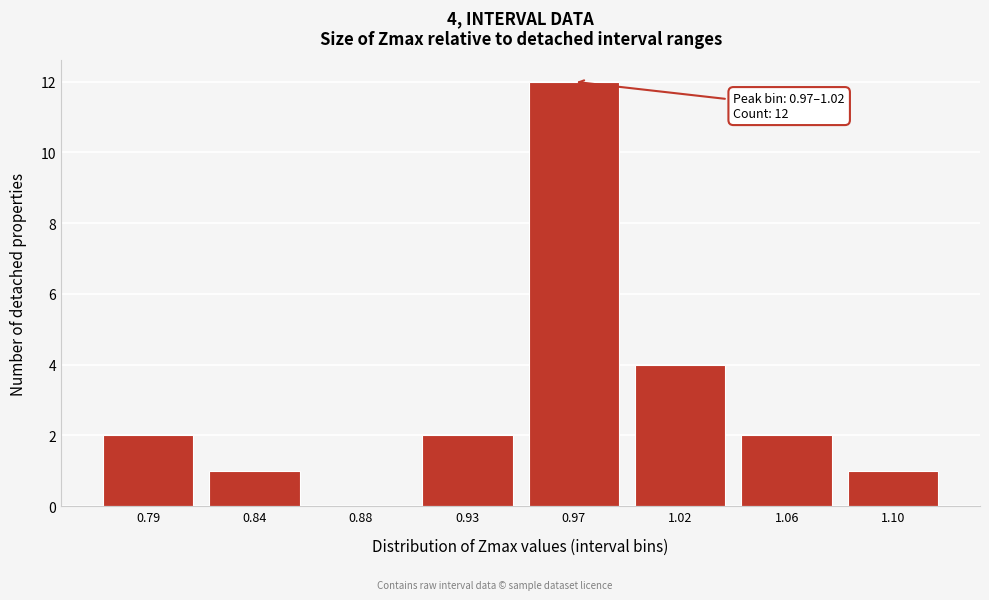

Reading right to left, transcribe all the data shown in this chart.

1.10=1	1.06=2	1.02=4	0.97=12	0.93=2	0.88=0	0.84=1	0.79=2